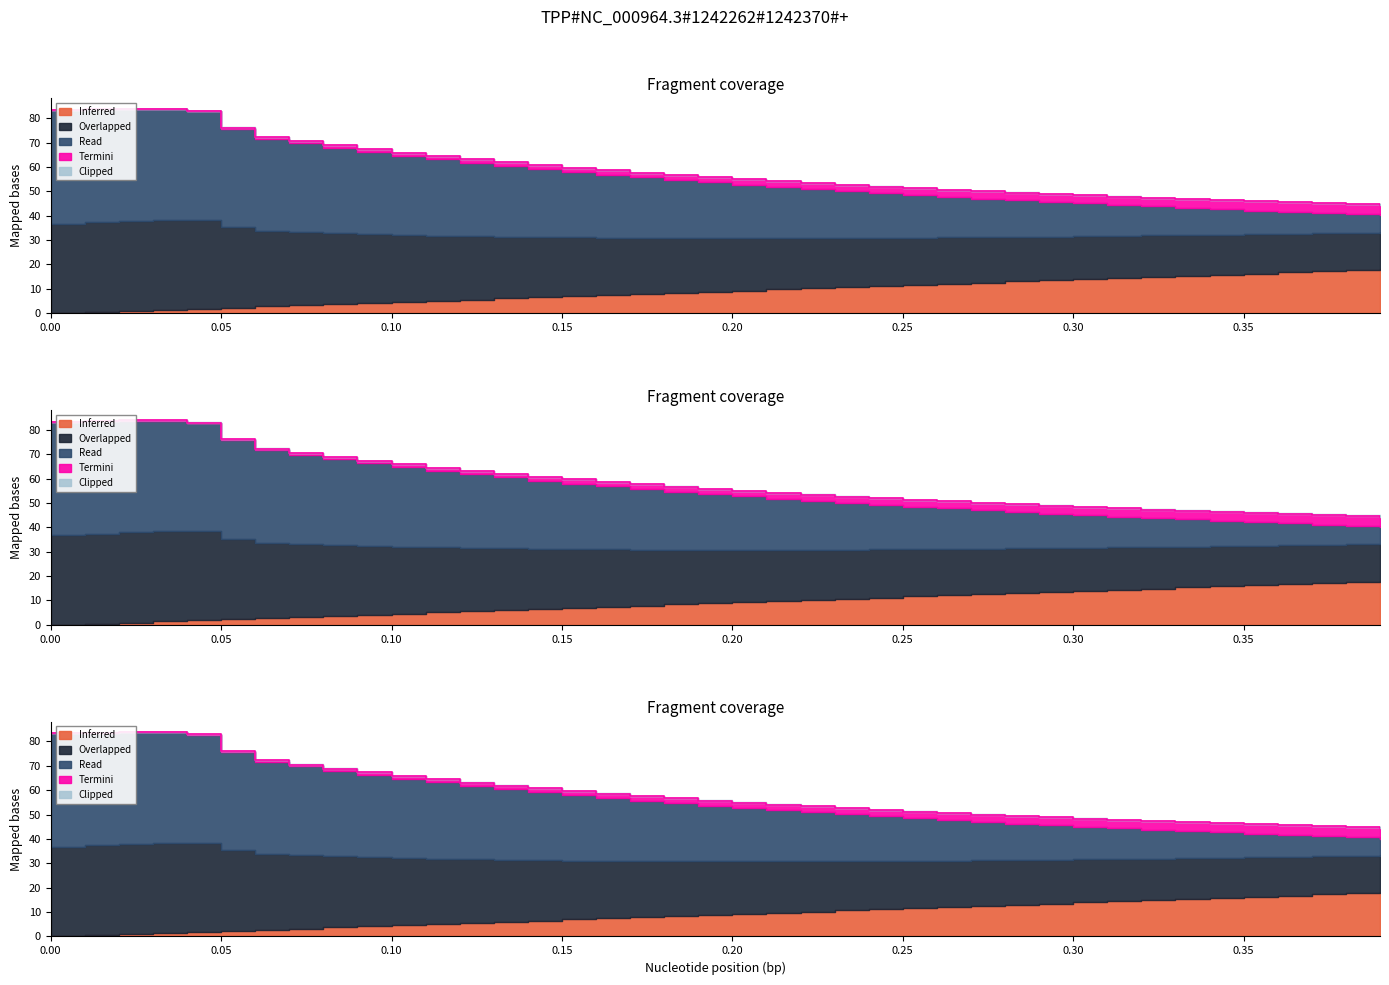

What is the difference between the Overlapped values at 0.35 and 0.23?

4.0